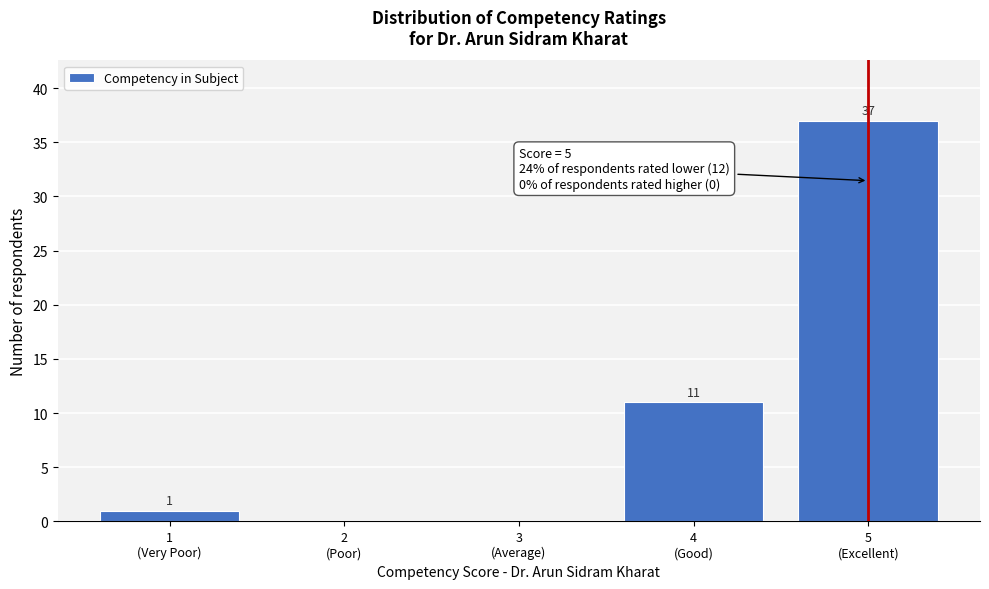

What is the maximum value shown in the chart?

37